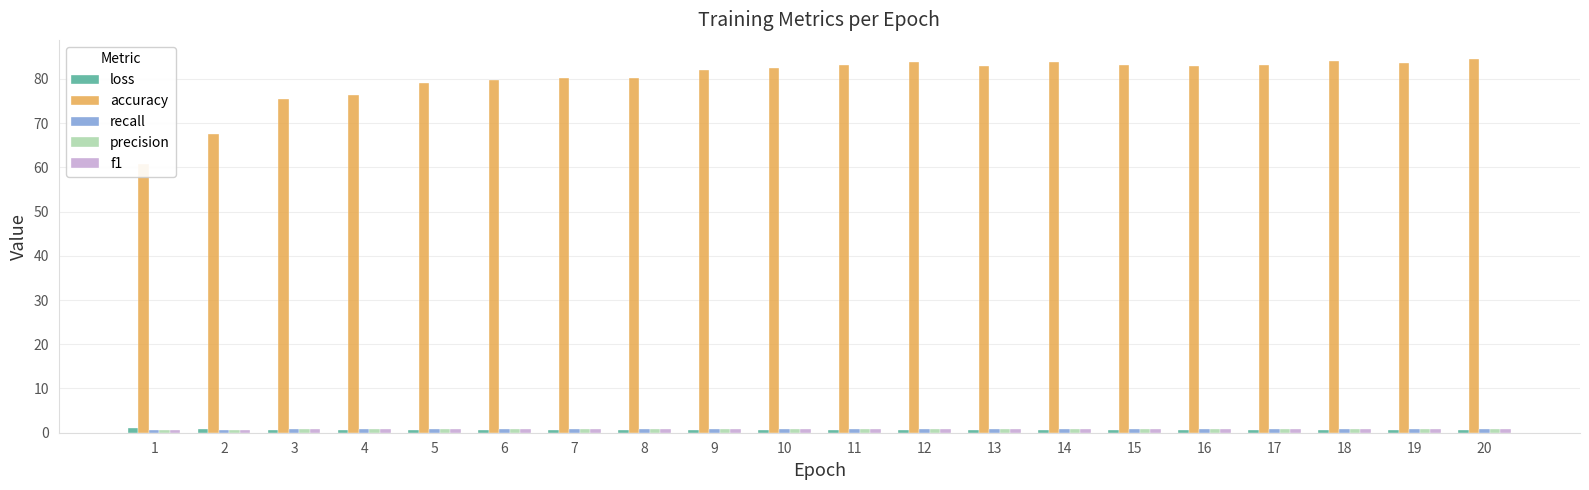

What is the minimum value shown in the chart?

0.5